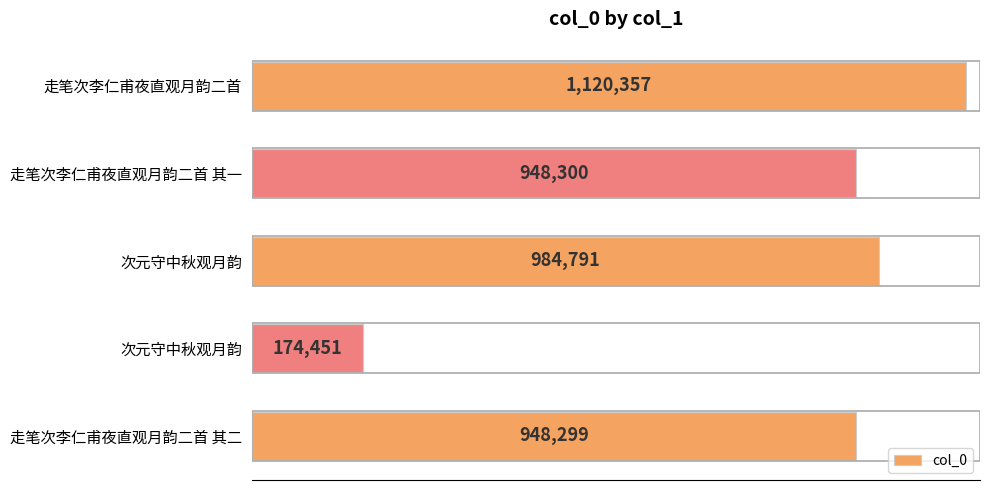

How many data points are less than 948300?

2